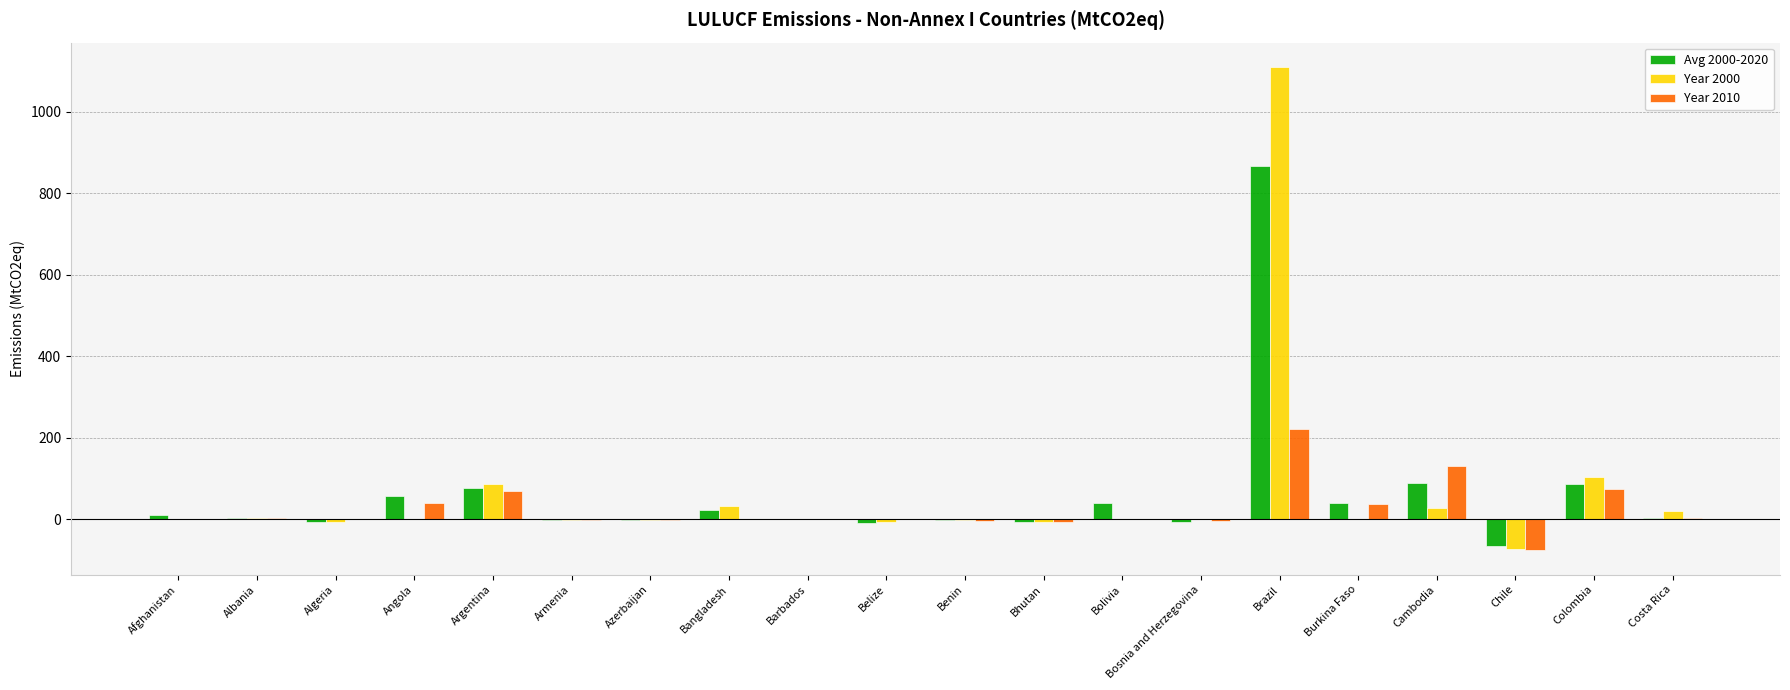

Is the value of Year 2000 at Benin greater than the value of Avg 2000-2020 at Bolivia?

No